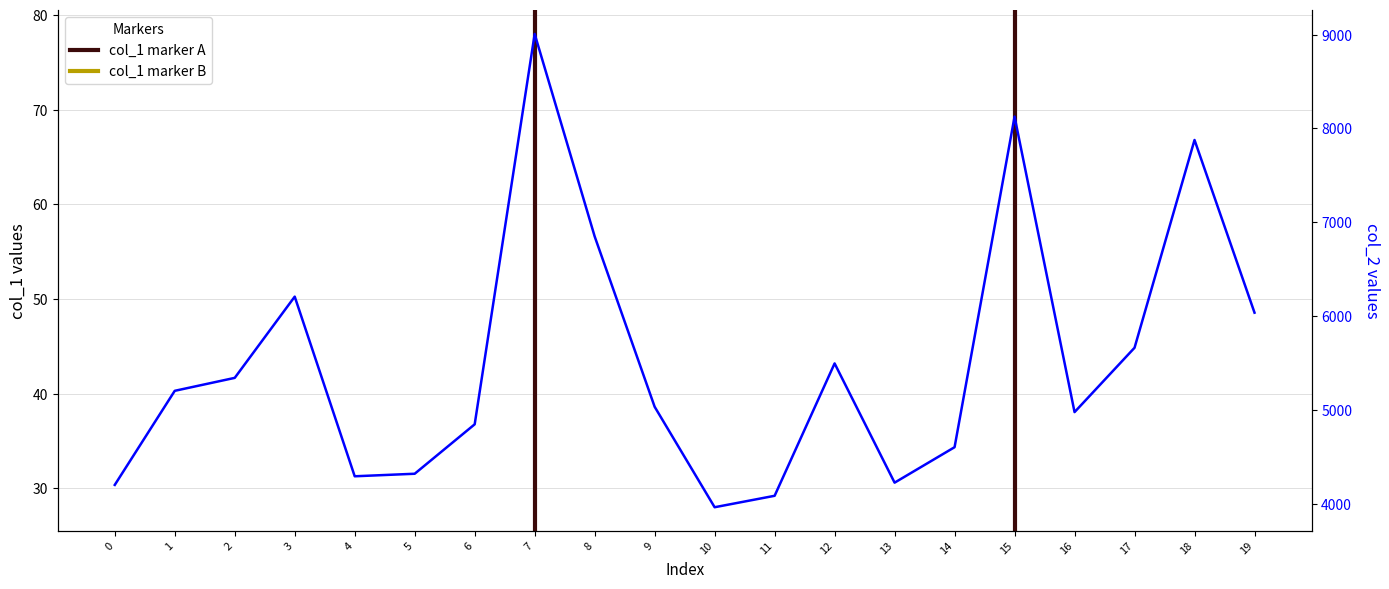

What is the difference between the second highest and minimum values in the col_1 series?

39